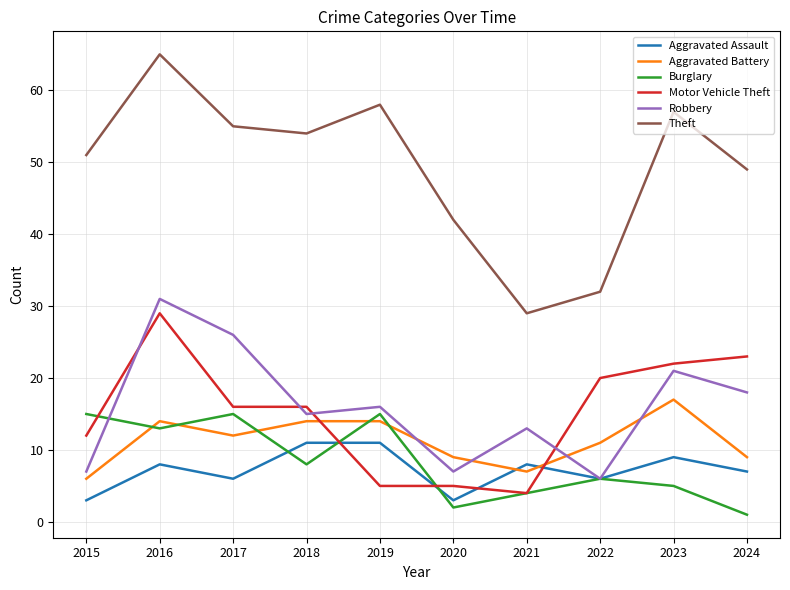

What is the total value across all series at 2023?

131